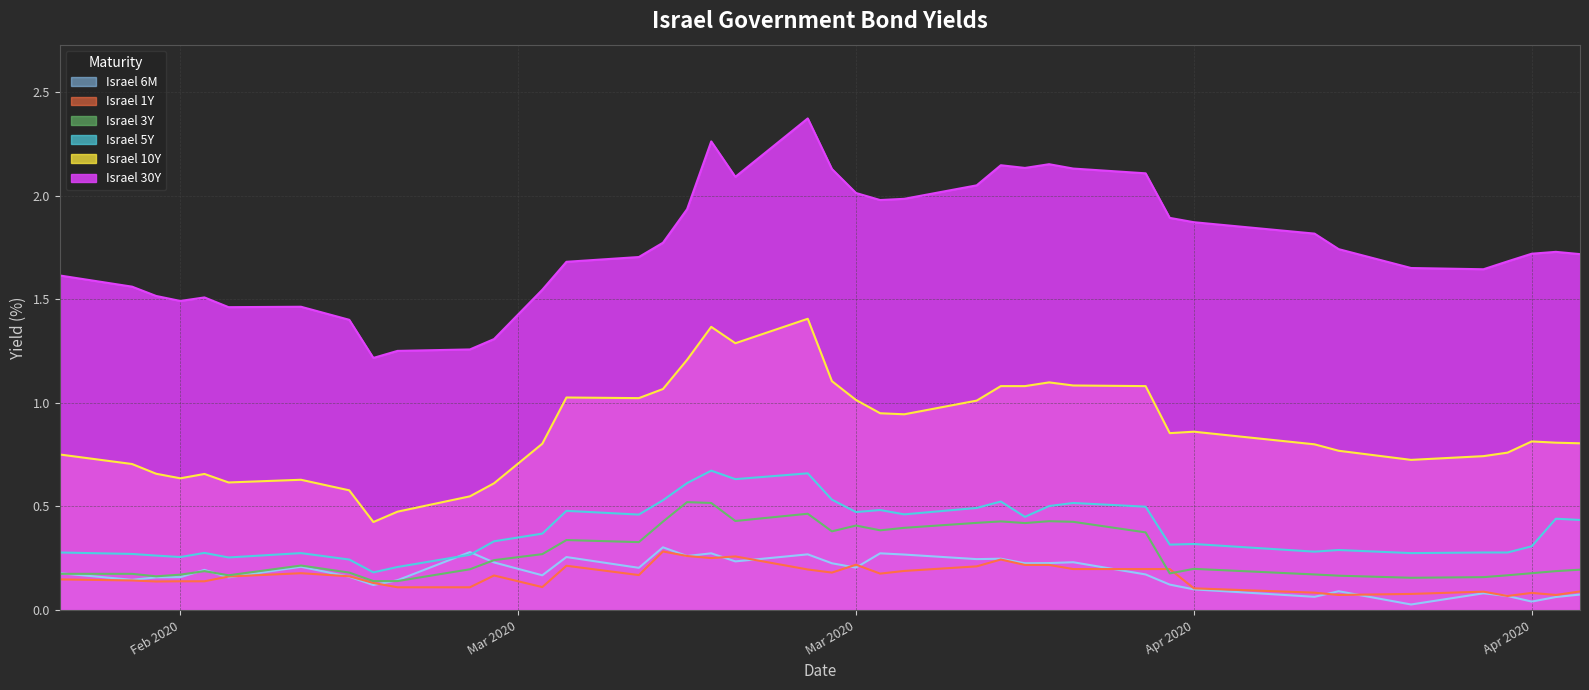

True or false: Israel 5Y and Israel 10Y intersect in this chart.

False